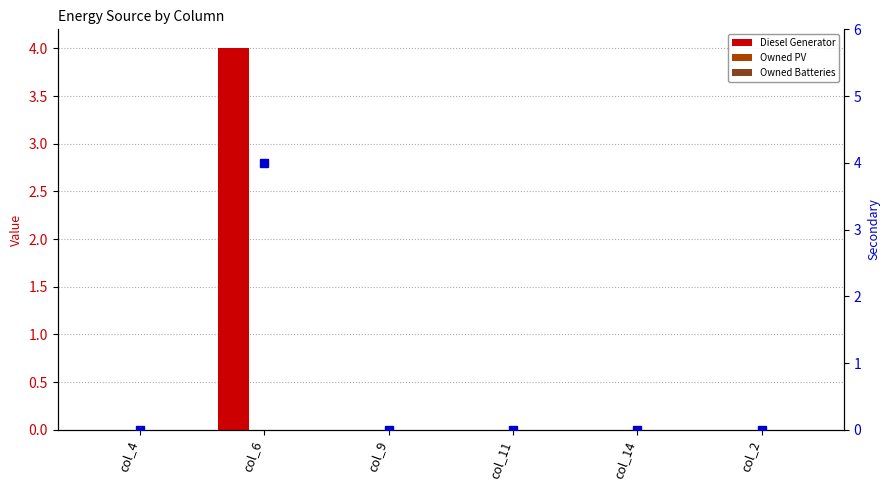

The Diesel Generator series shows 0 at col_2. True or false?

True